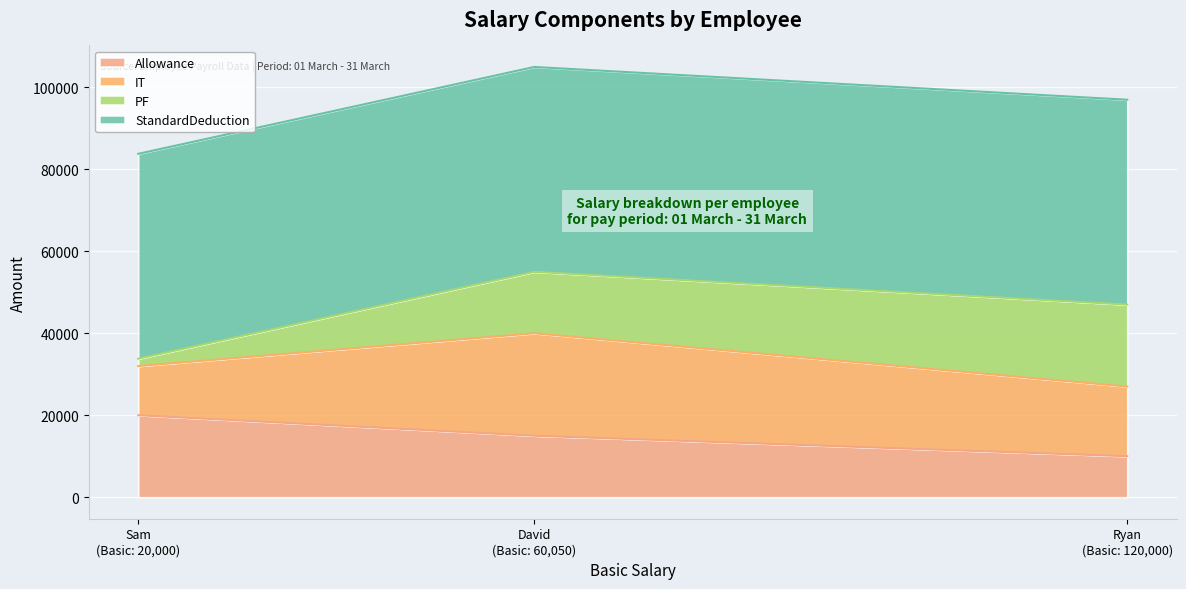

Between Ryan (Basic: 120,000) and David (Basic: 60,050), which is larger?

David (Basic: 60,050)